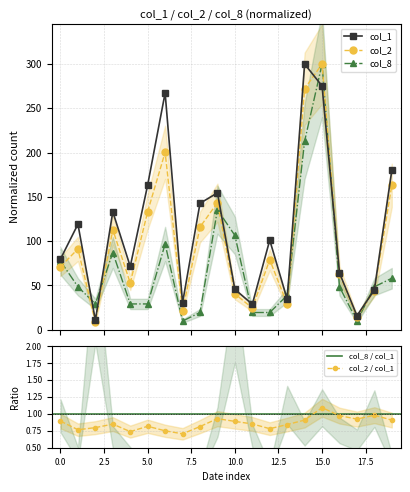

True or false: col_8 and col_1 intersect in this chart.

True